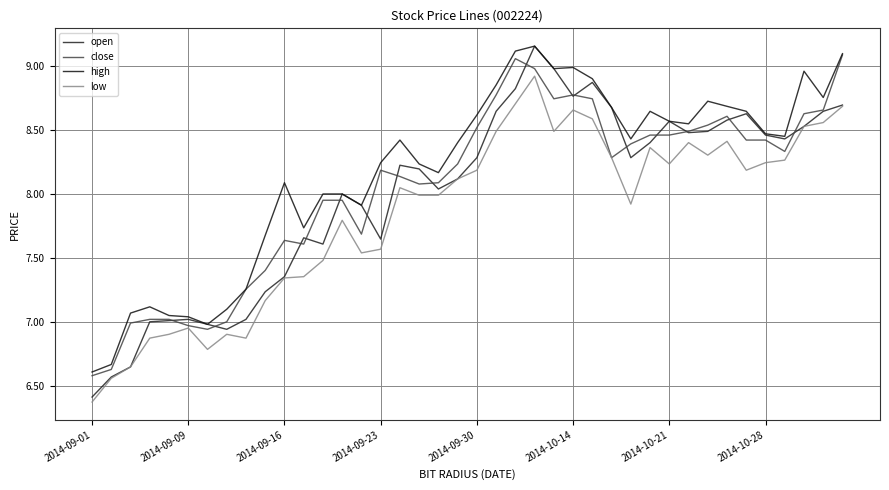

At which label does open first exceed 8?

13